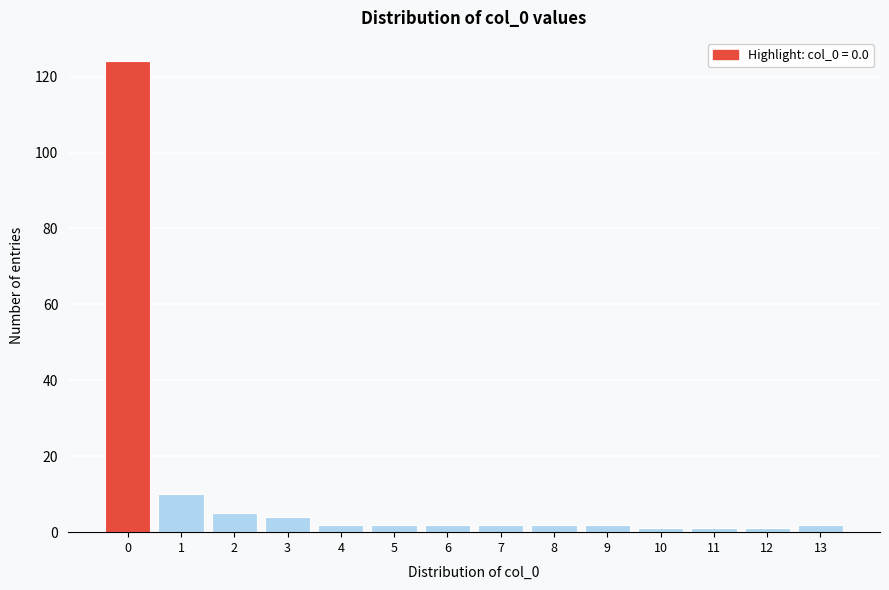

Reading left to right, extract all data points from this chart.

0=124	1=10	2=5	3=4	4=2	5=2	6=2	7=2	8=2	9=2	10=1	11=1	12=1	13=2